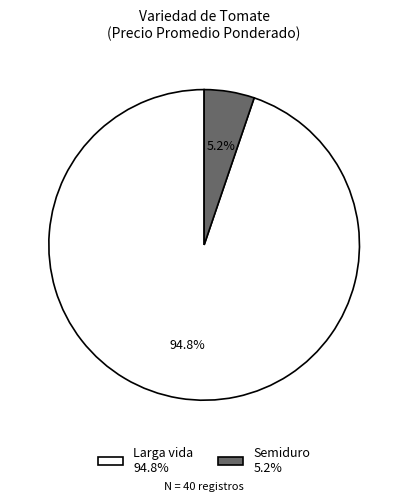

Which slice represents more than half of the pie?

Larga vida